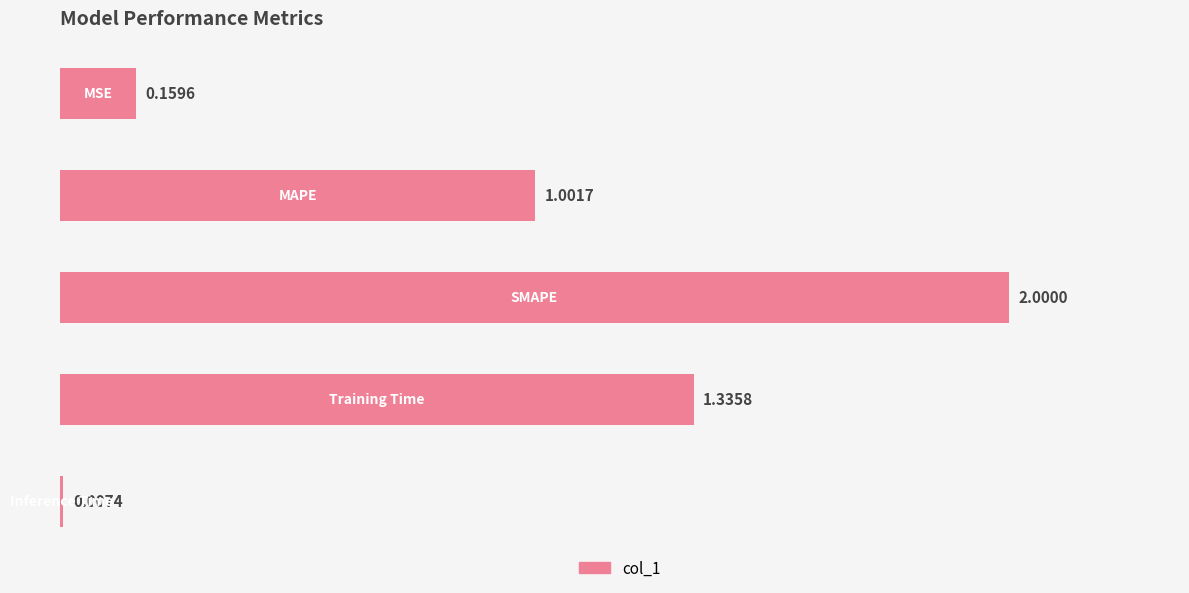

What is the sum of all values?

4.5